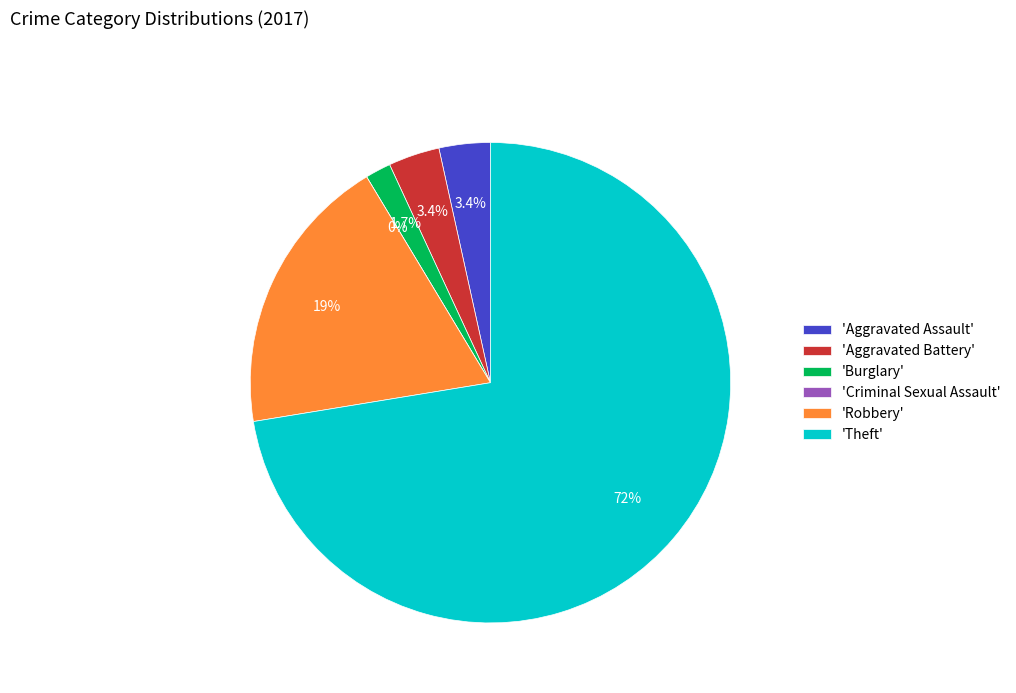

What percentage is the Robbery slice, to the nearest percent?

19%